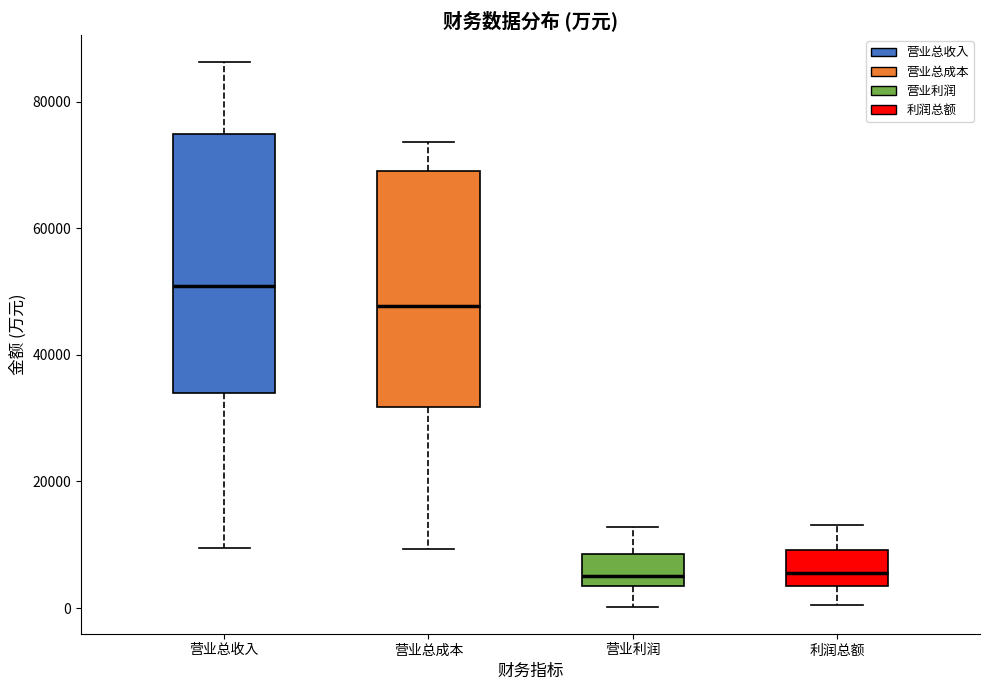

Reading left to right, read every box against the y-axis: the position of its median line, the range the box covers, and the ends of its whiskers. The values are not printed on the chart, so give them approximately, as read against the axis.

营业总收入: median 50000, box 34000 to 74000, whiskers 10000 to 86000
营业总成本: median 48000, box 32000 to 70000, whiskers 10000 to 74000
营业利润: median 6000, box 4000 to 8000, whiskers 0 to 12000
利润总额: median 6000, box 4000 to 10000, whiskers 0 to 14000